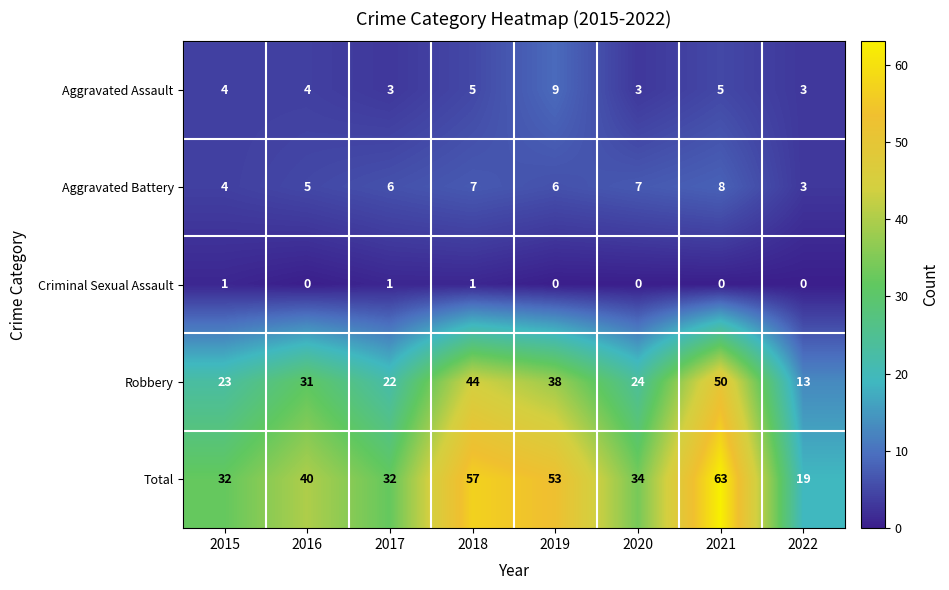

How many Aggravated Battery values are between 5 and 7?

5